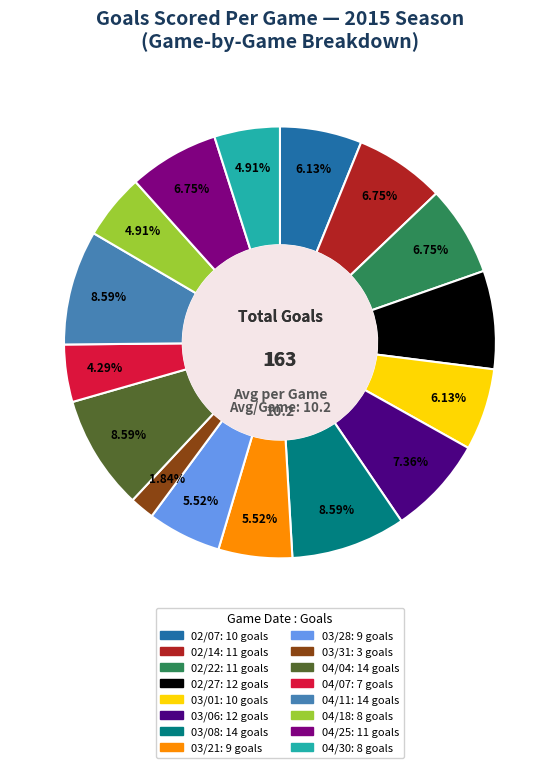

Is there a majority slice in this chart?

No